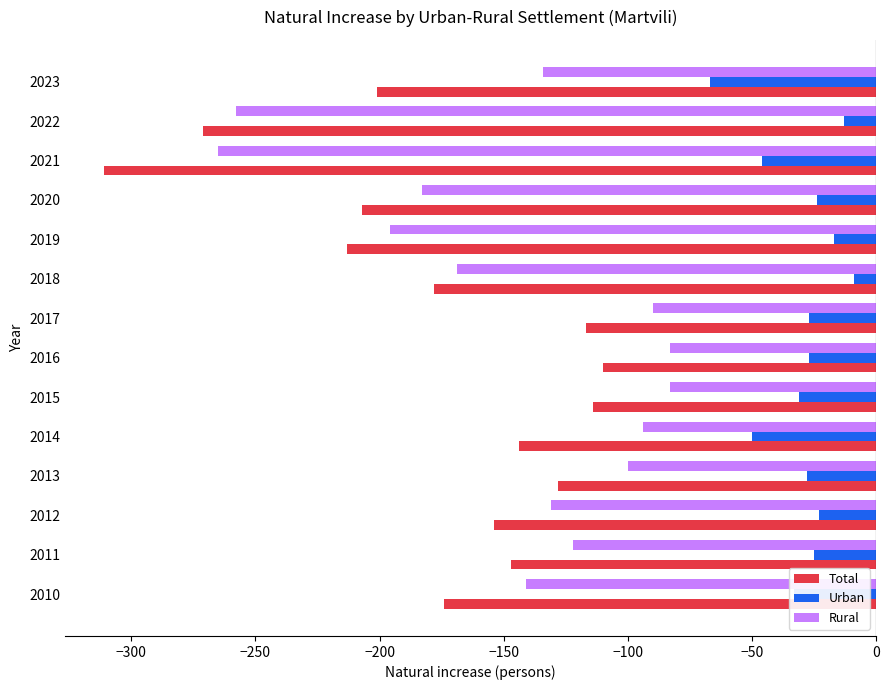

What is the maximum value for Total?

-110